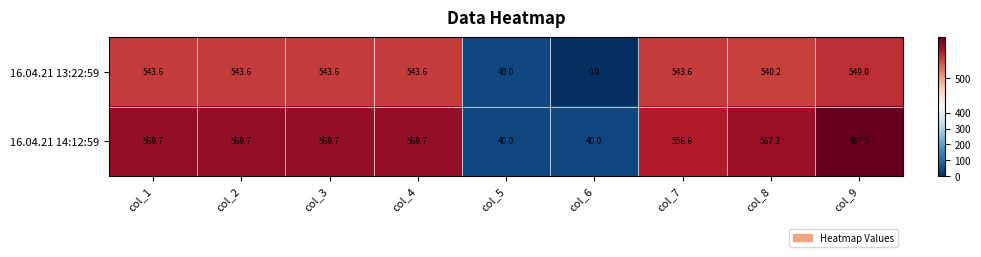

Which series has the largest range (max minus min)?

16.04.21 13:22:59